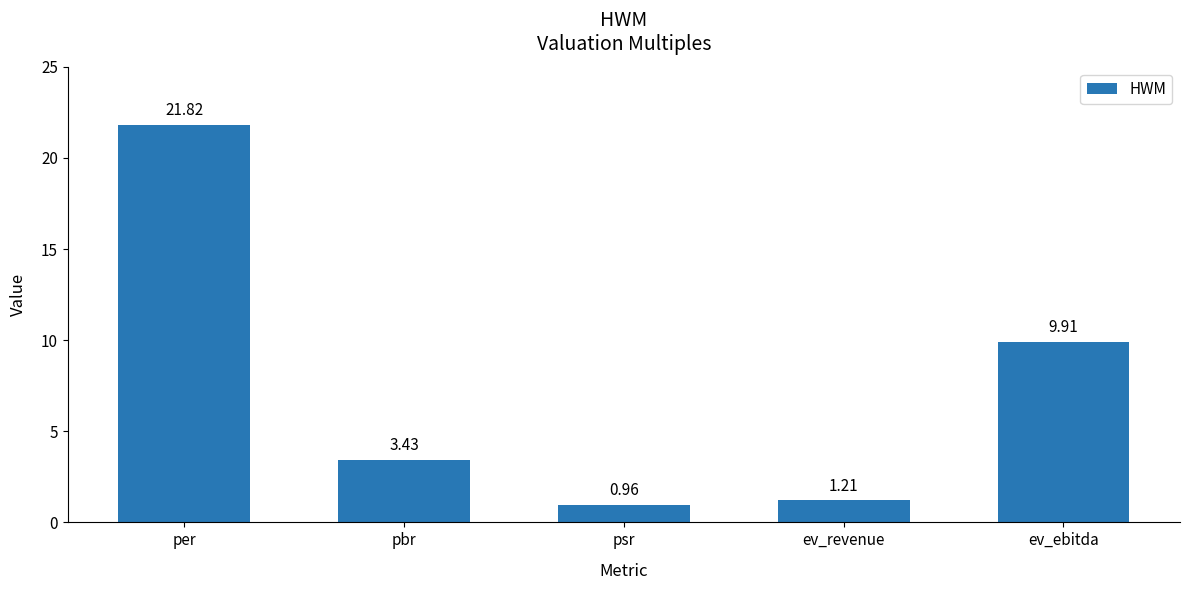

True or false: the data shows 5.8 at pbr.

False